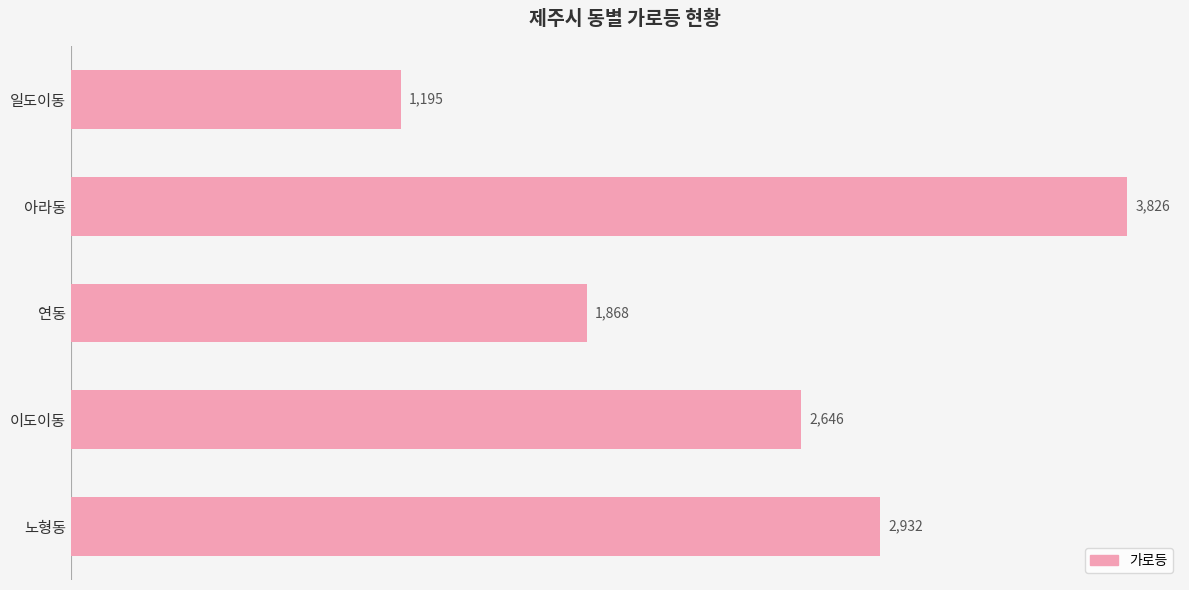

Where is the data nearest to the value 2510?

이도이동